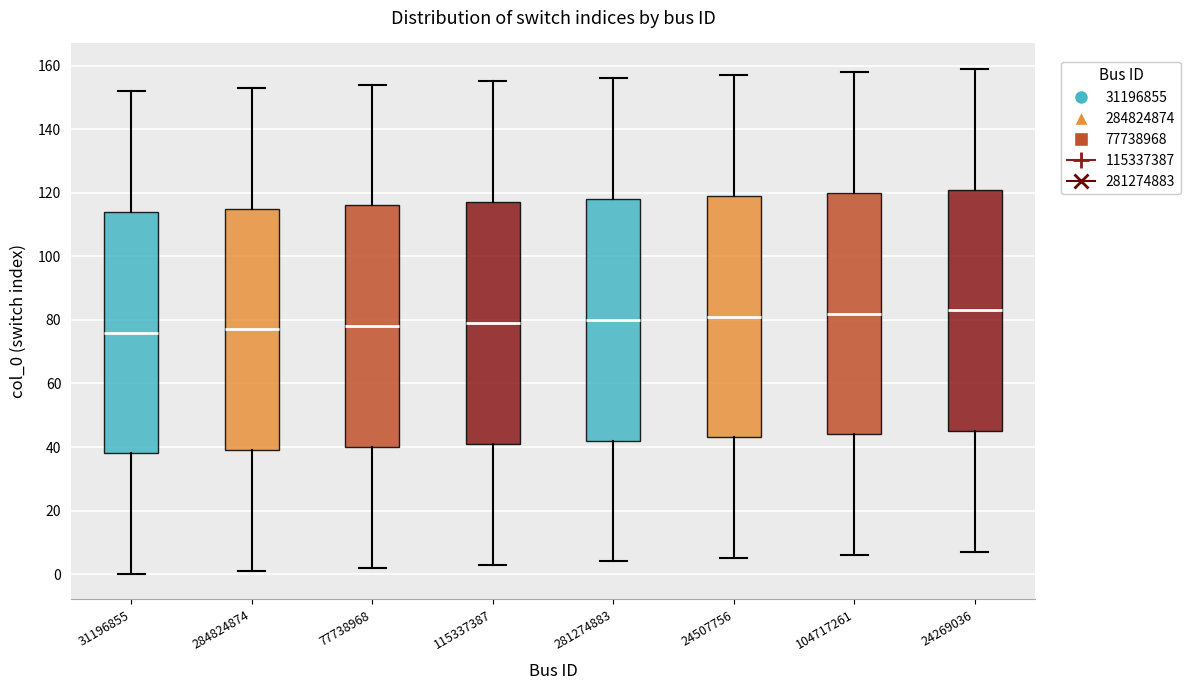

Reading left to right, transcribe this box plot: for each box, give where its median line is, the range the box spans, and where its two whiskers end, as read against the y-axis. The values are not printed on the chart, so give them approximately, as read against the axis.

31196855: median 76, box 38 to 114, whiskers 0 to 152
284824874: median 78, box 40 to 116, whiskers 2 to 154
77738968: median 78, box 40 to 116, whiskers 2 to 154
115337387: median 80, box 42 to 118, whiskers 4 to 156
281274883: median 80, box 42 to 118, whiskers 4 to 156
24507756: median 82, box 44 to 120, whiskers 6 to 158
104717261: median 82, box 44 to 120, whiskers 6 to 158
24269036: median 84, box 46 to 122, whiskers 8 to 160